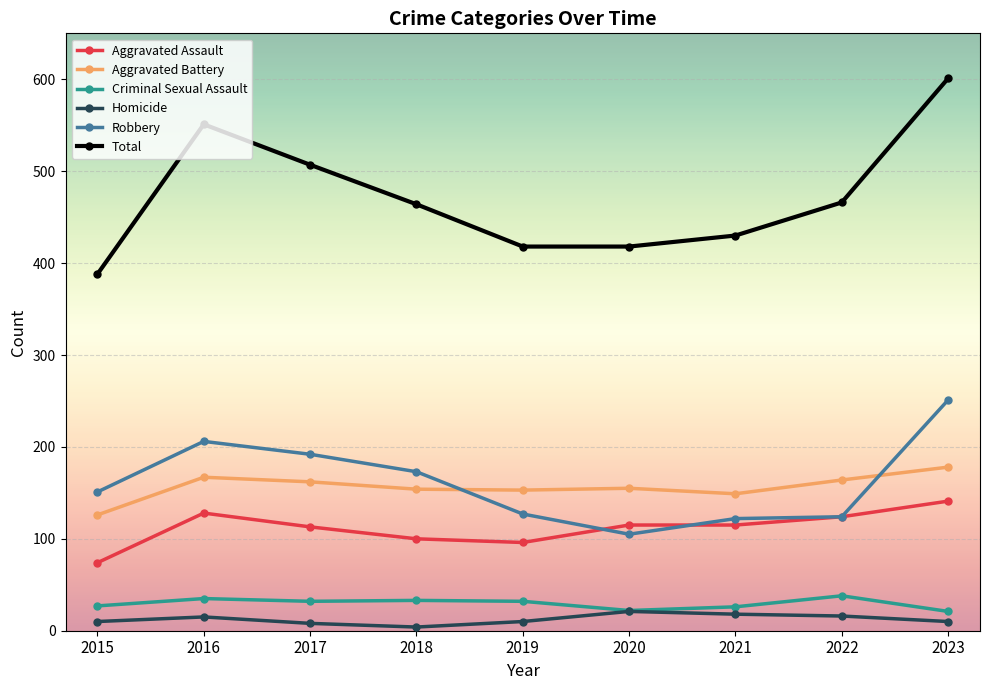

True or false: Aggravated Assault and Criminal Sexual Assault cross at least once.

False